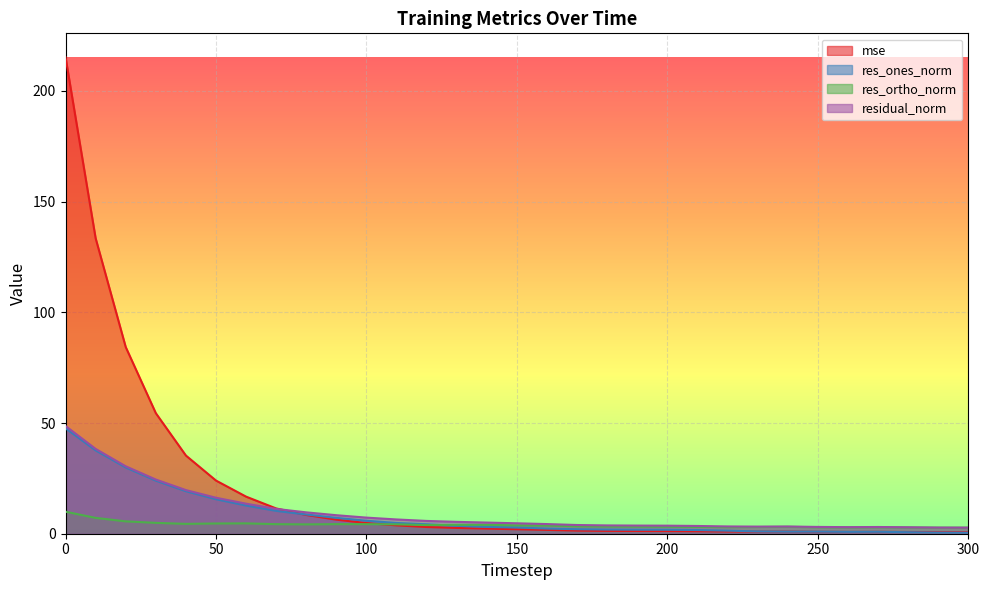

How many lines are shown in the chart?

4